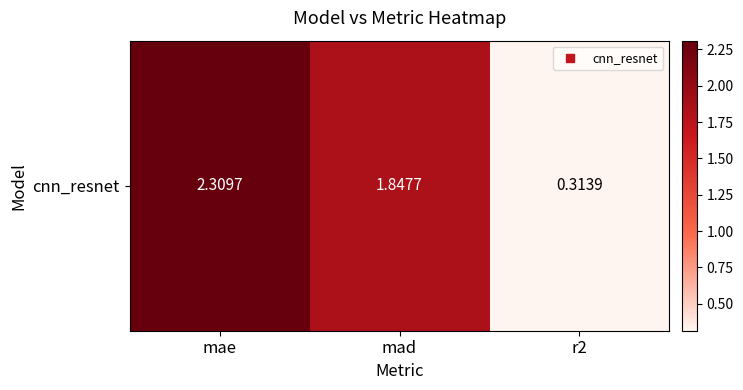

Reading left to right, list all the values displayed in this chart.

2.3	1.8	0.3